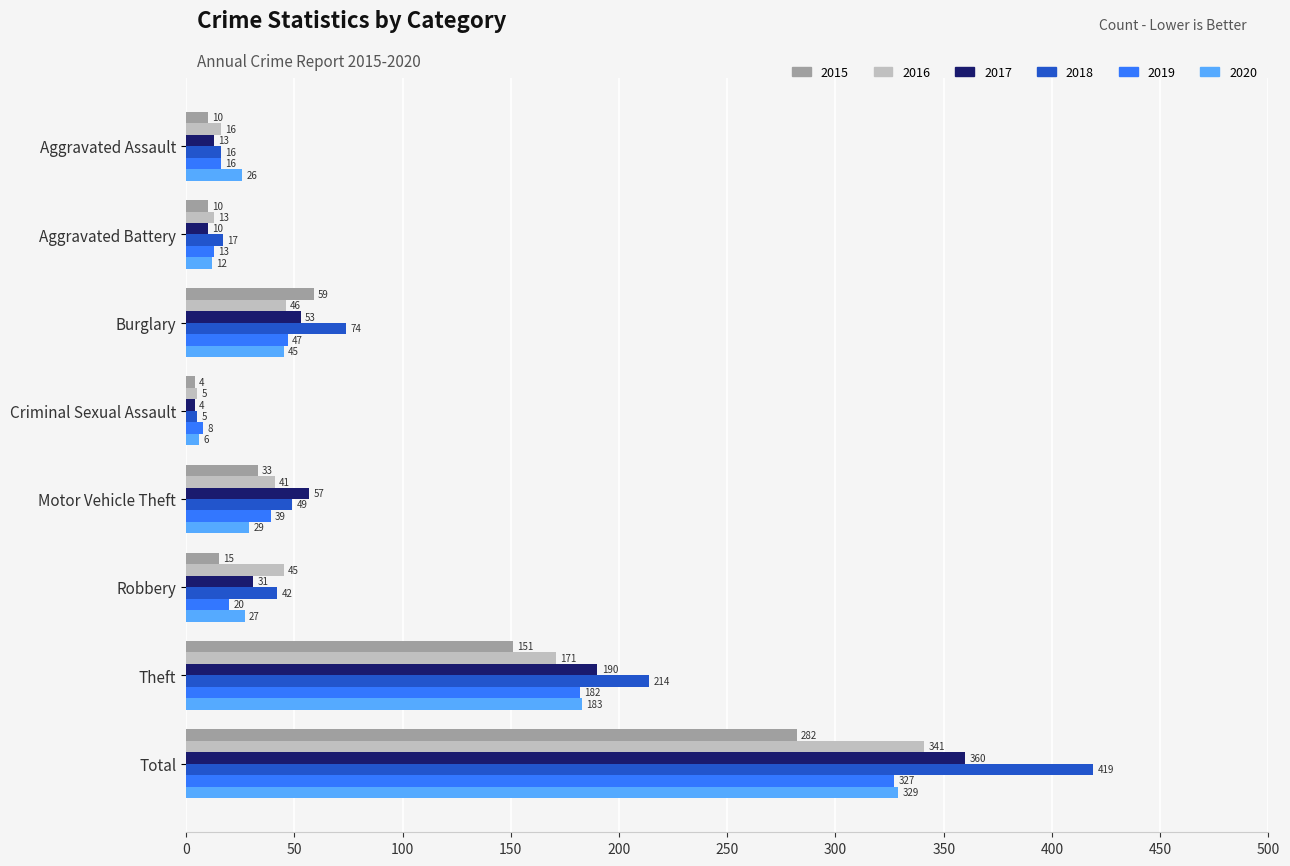

What is the total value across all series at Robbery?

180